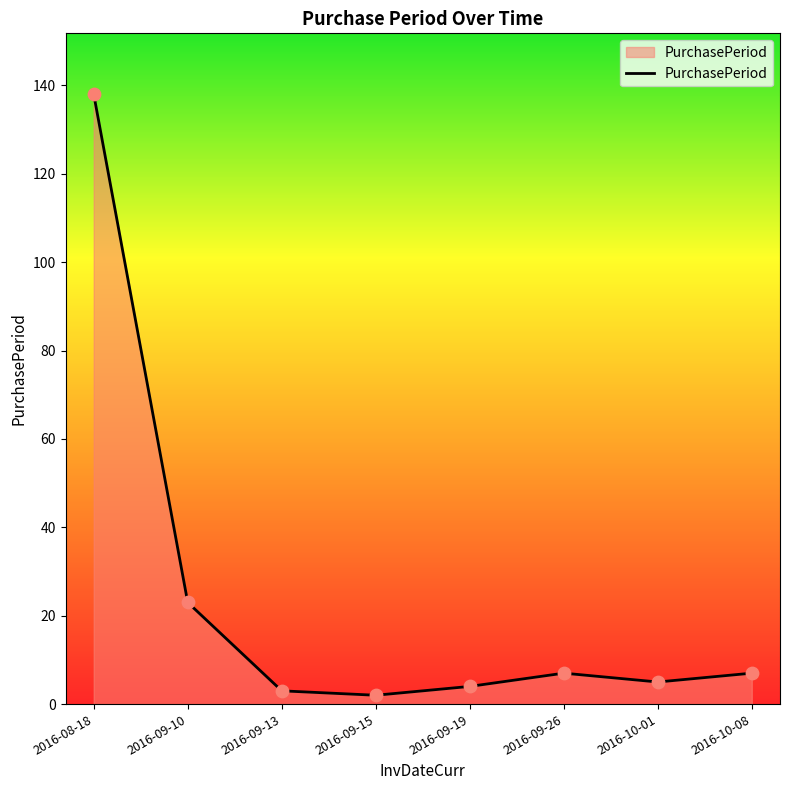

What is the change in value from 2016-08-18 to 2016-10-08?

-131